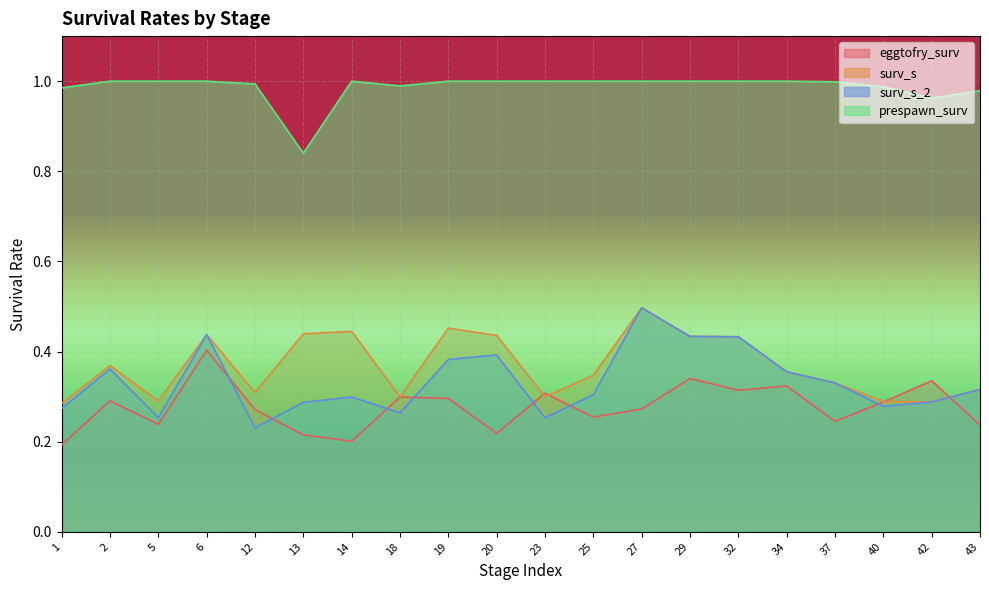

Is the value of surv_s at 32 greater than the value of surv_s_2 at 2?

Yes